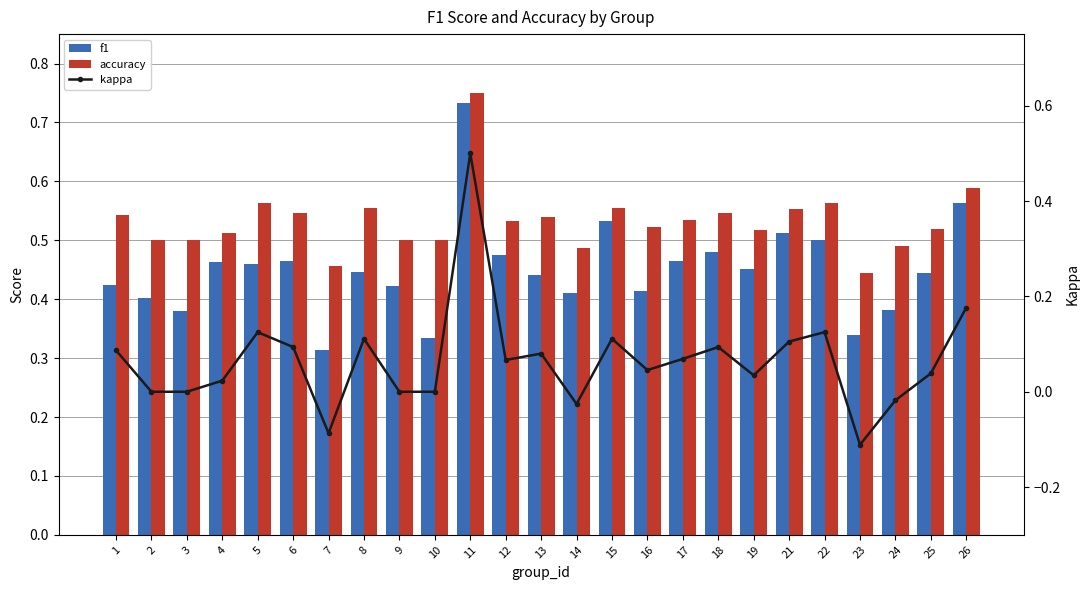

Which series has the widest spread of values?

kappa